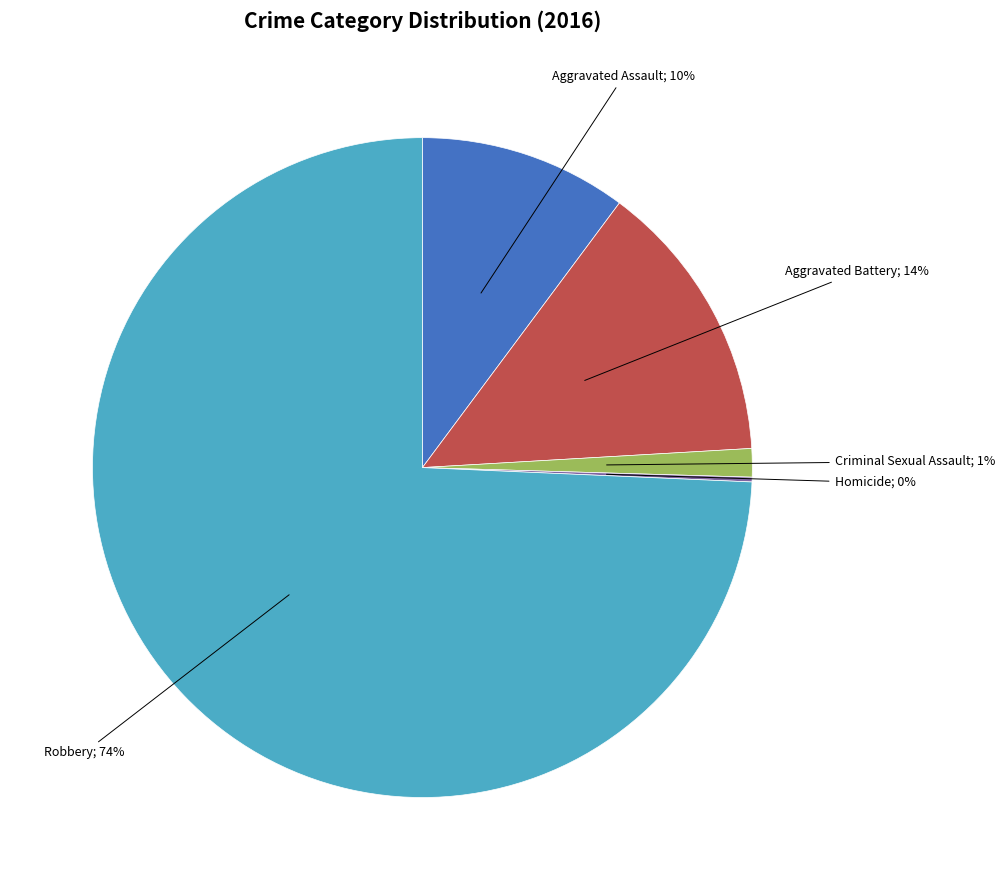

To the nearest percent, what is the average slice percentage?

20%